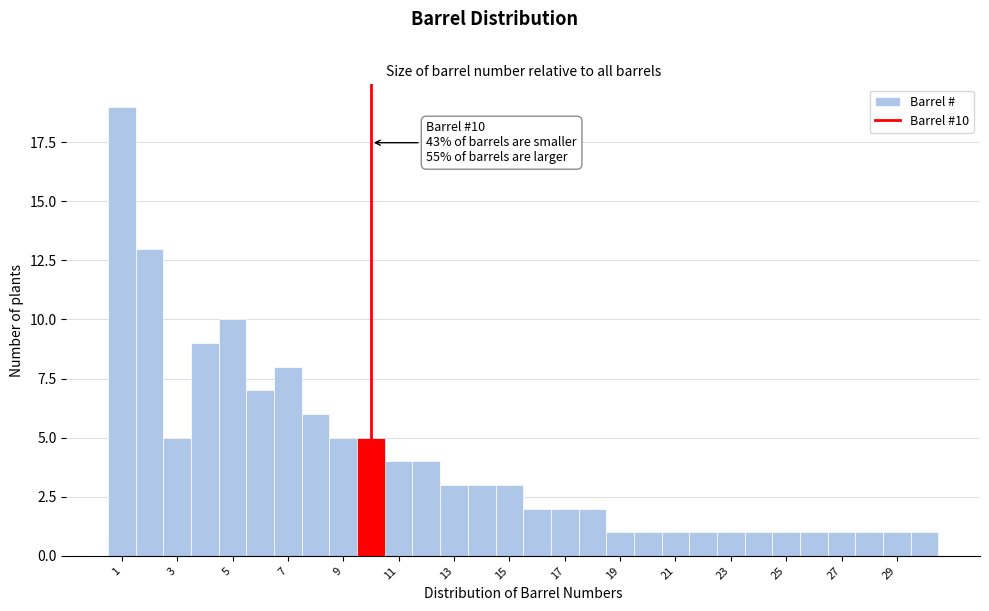

Over which range of the x-axis is the bar tallest?

0.5 to 1.5